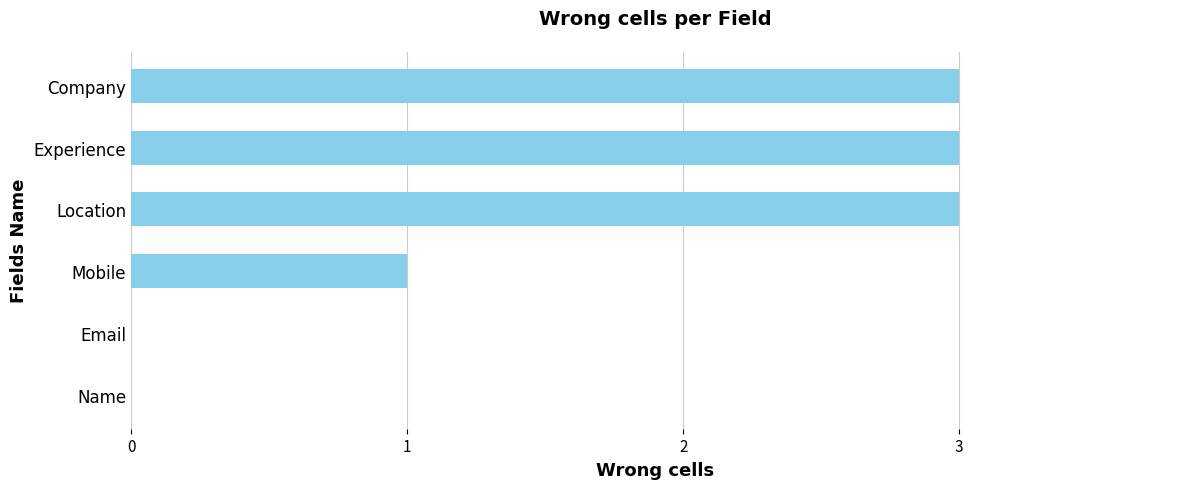

What is the sum of the values at Experience and Mobile?

4